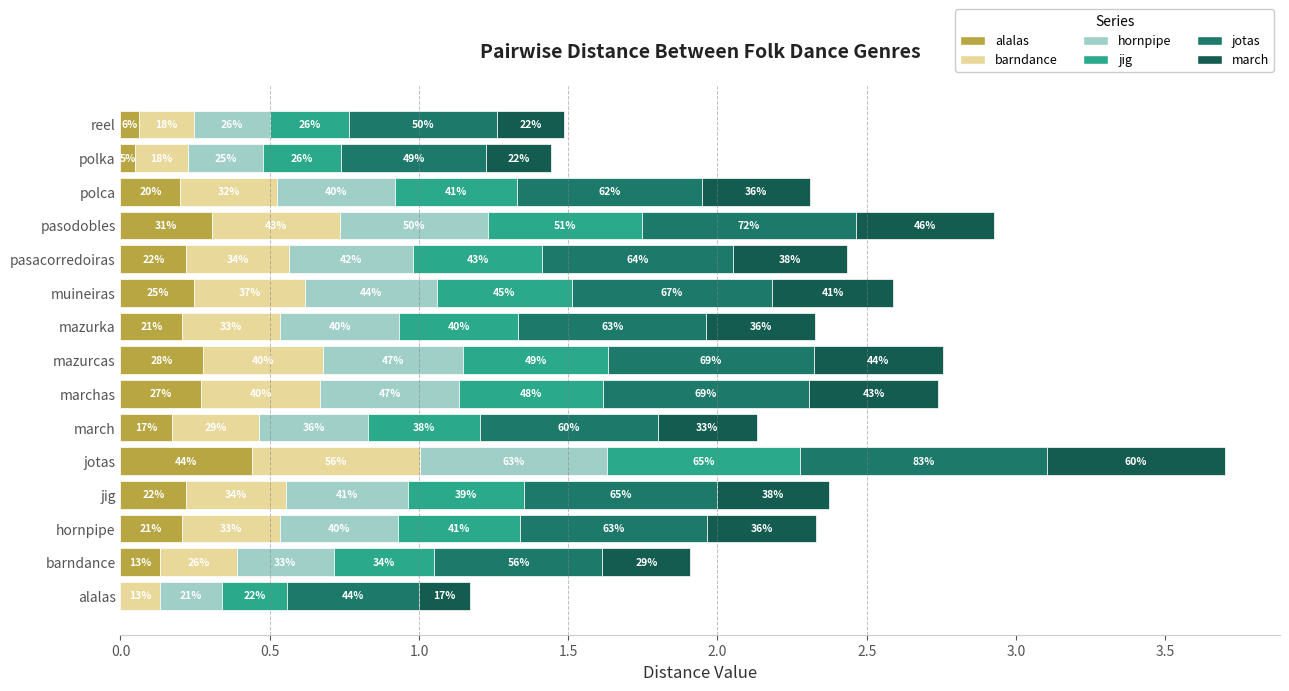

Which series has the largest total across all categories?

jotas